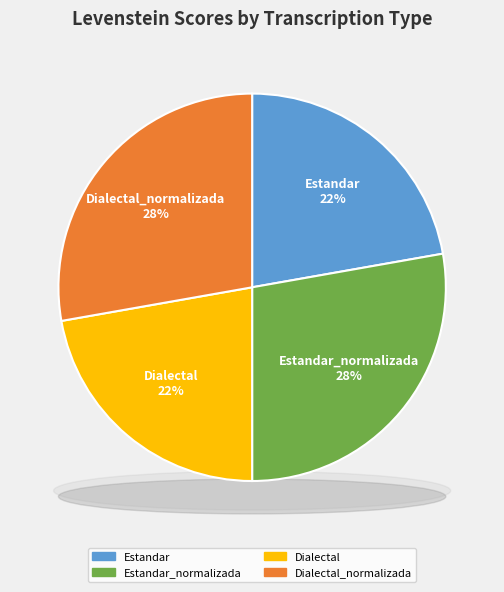

How many slices are in this pie chart?

4